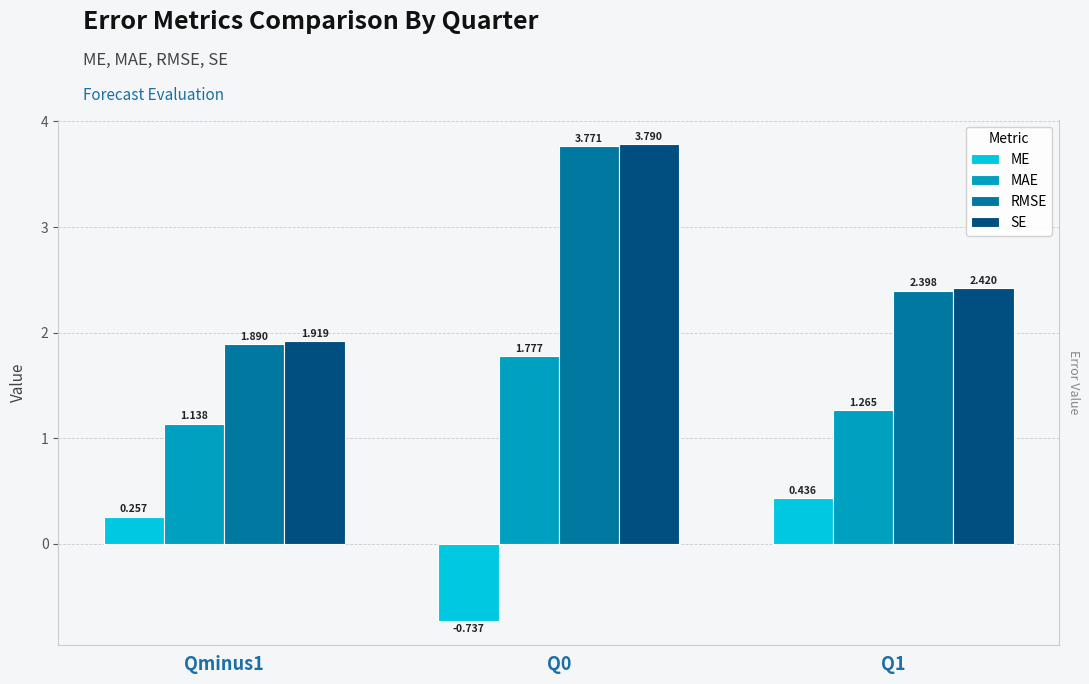

What is the difference between the second highest and minimum values in the ME series?

1.0